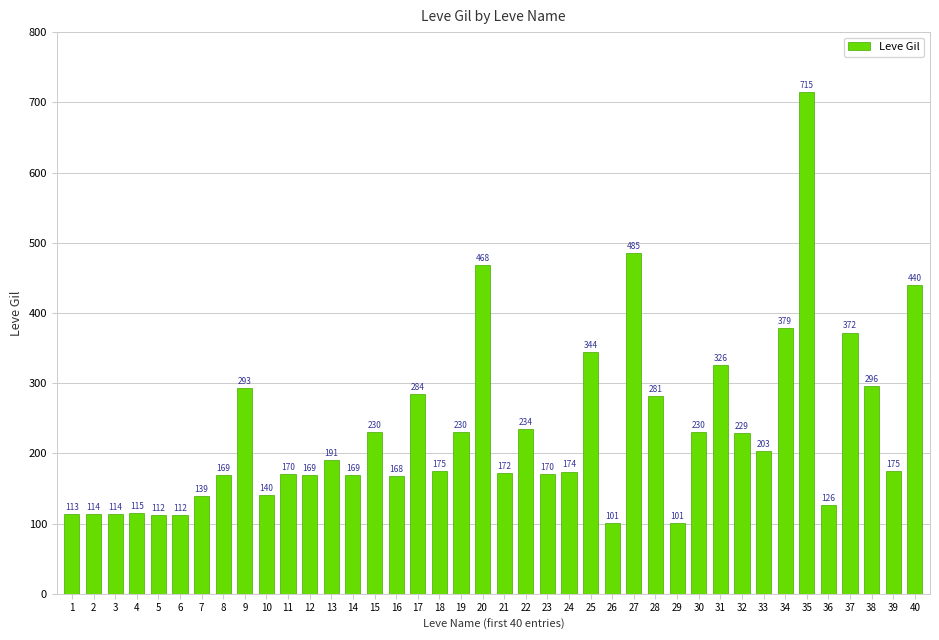

The chart shows a value of 159 at 1. True or false?

False